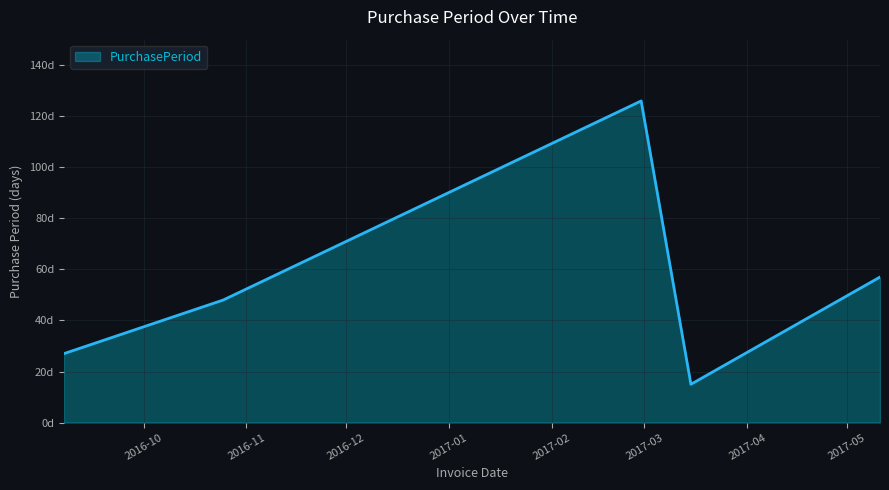

Does the chart display data point markers on the line(s)?

No